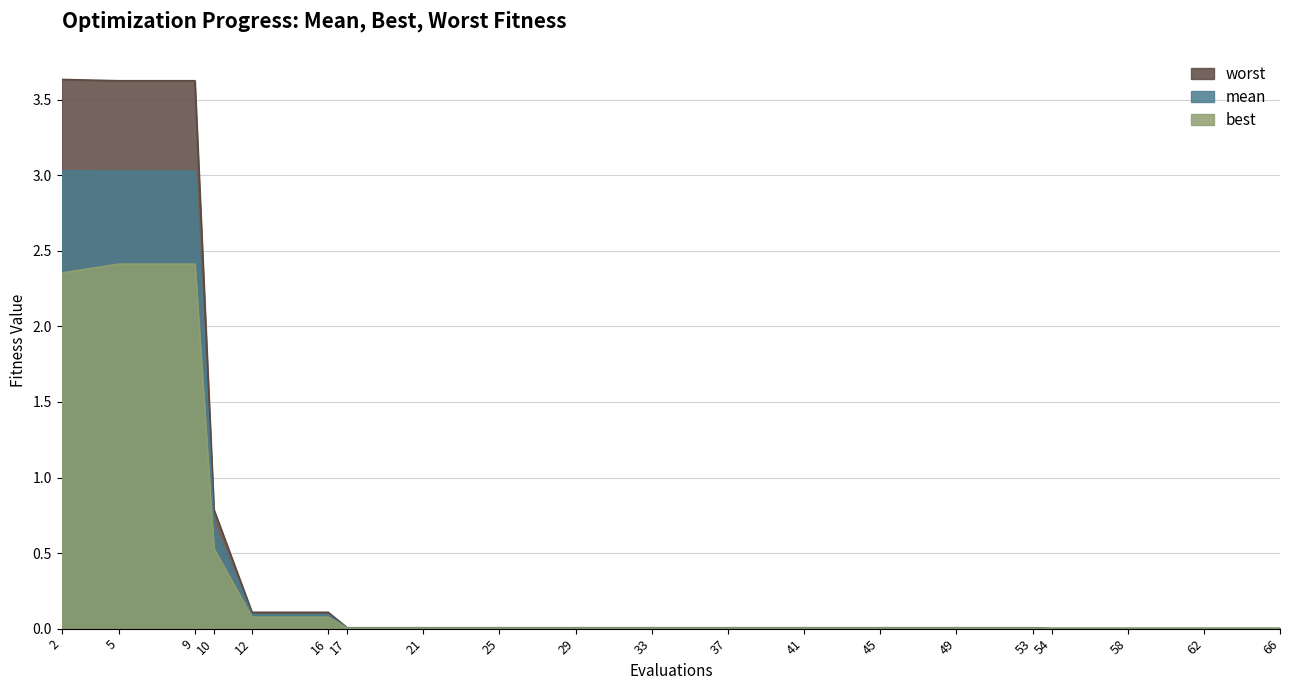

How many lines are shown in the chart?

3